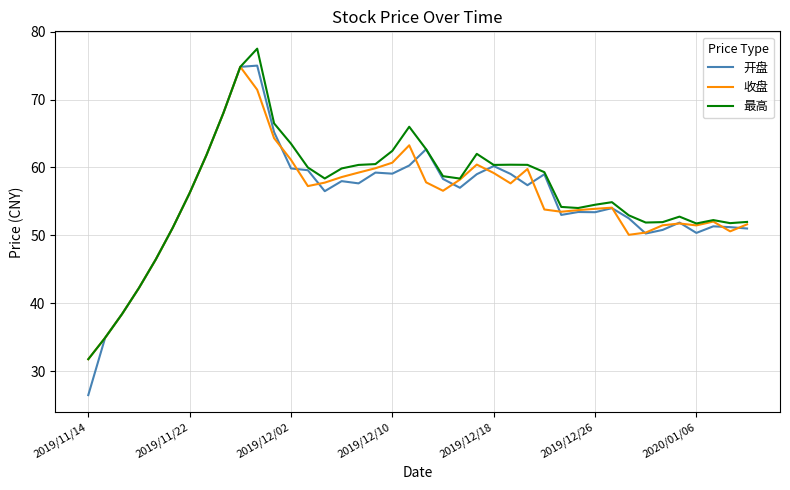

Which series has the largest range (max minus min)?

开盘